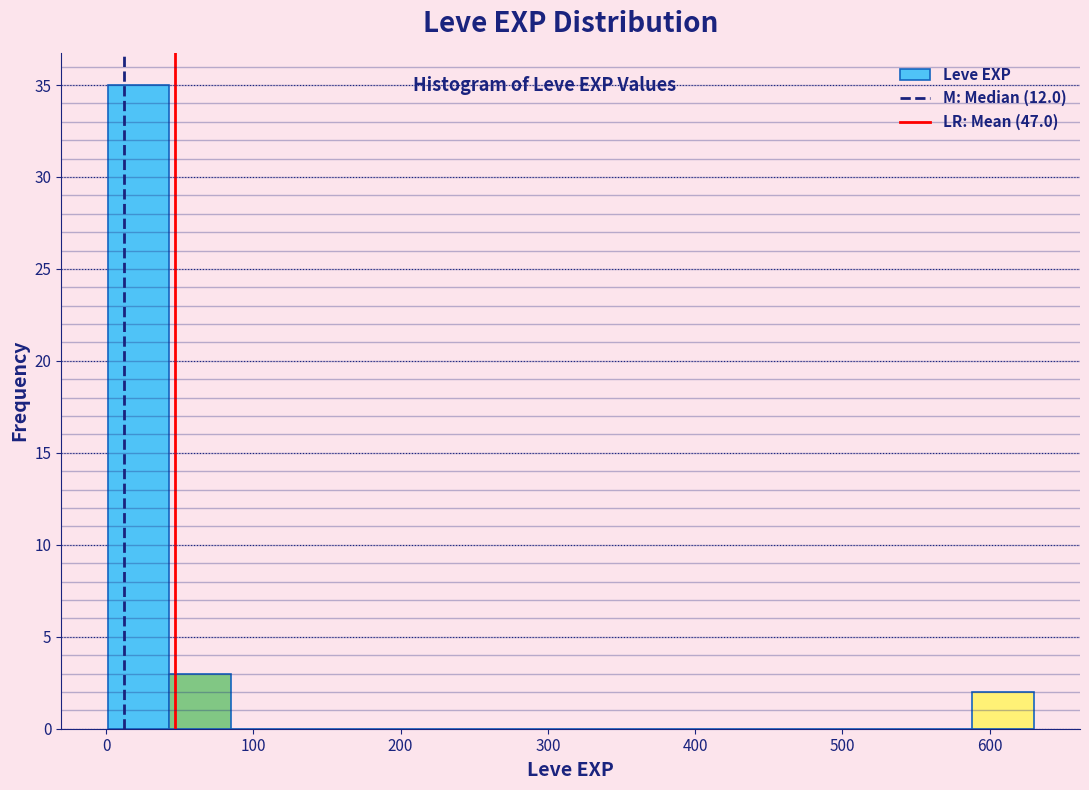

Over which range of the x-axis is the bar tallest?

0 to 40